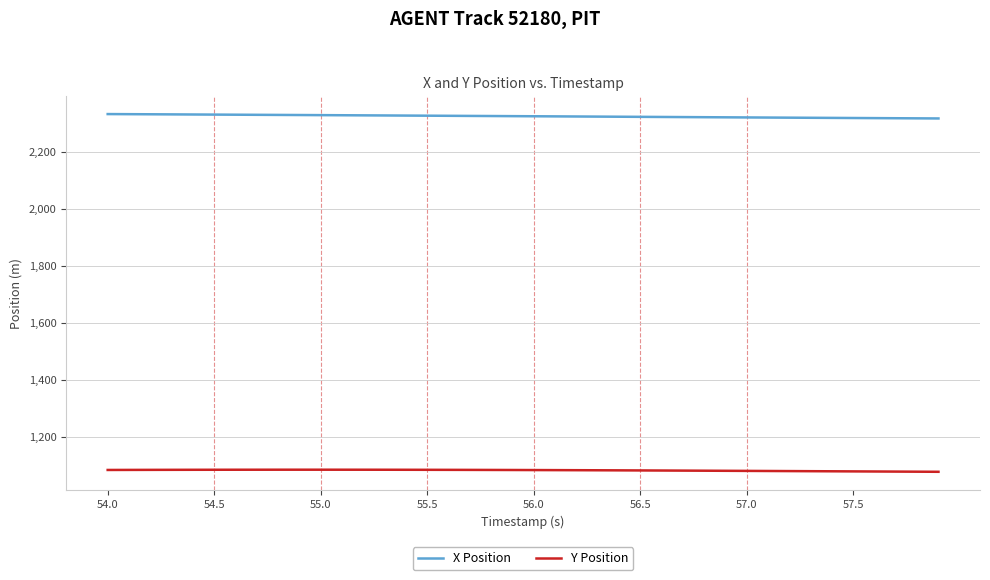

How many distinct data groups are displayed?

2